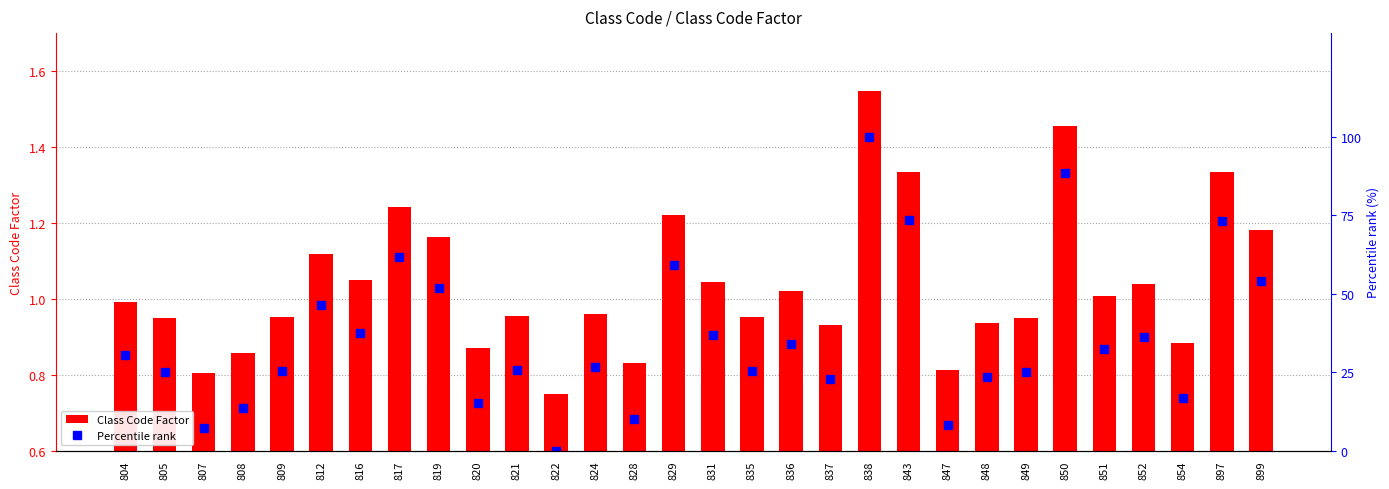

At 817, list the series in order from smallest to largest.

Class Code Factor, Percentile rank